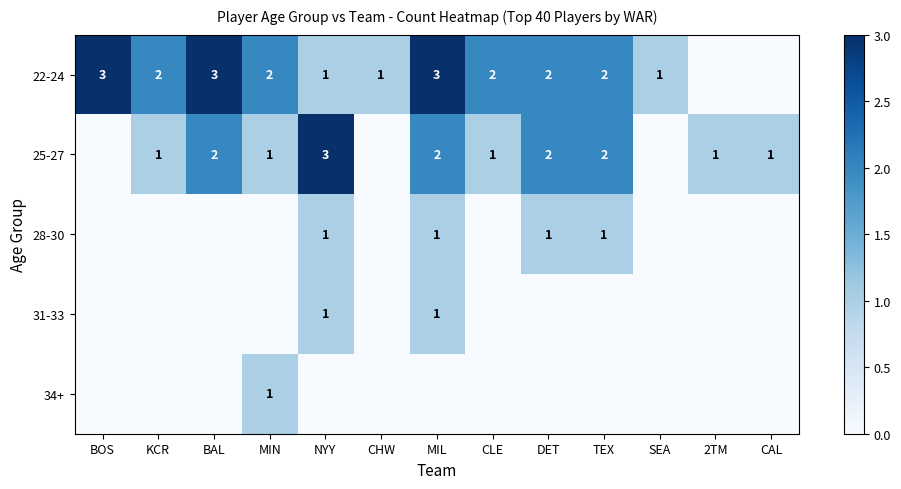

How many distinct data groups are displayed?

5